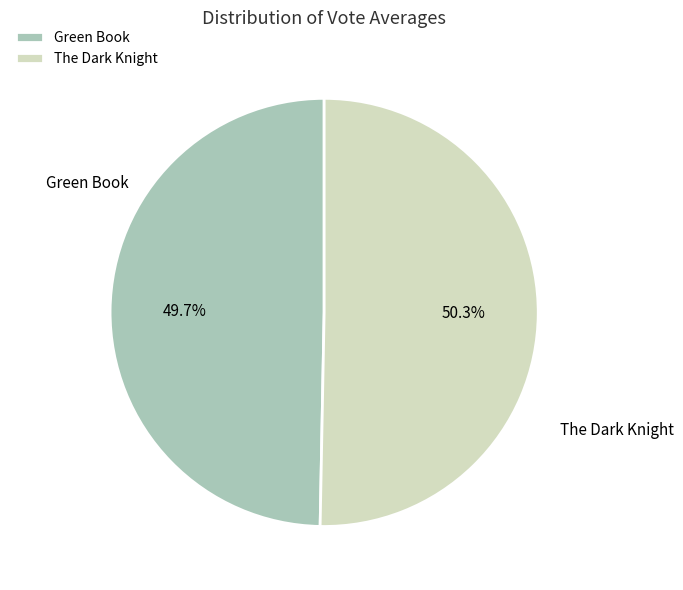

To the nearest percent, what portion does Green Book represent?

50%